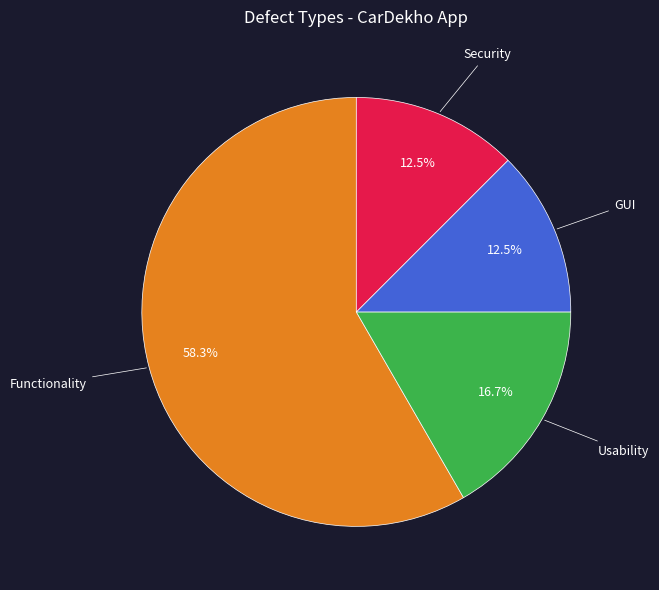

Is there any slice that represents more than half of the pie?

Yes